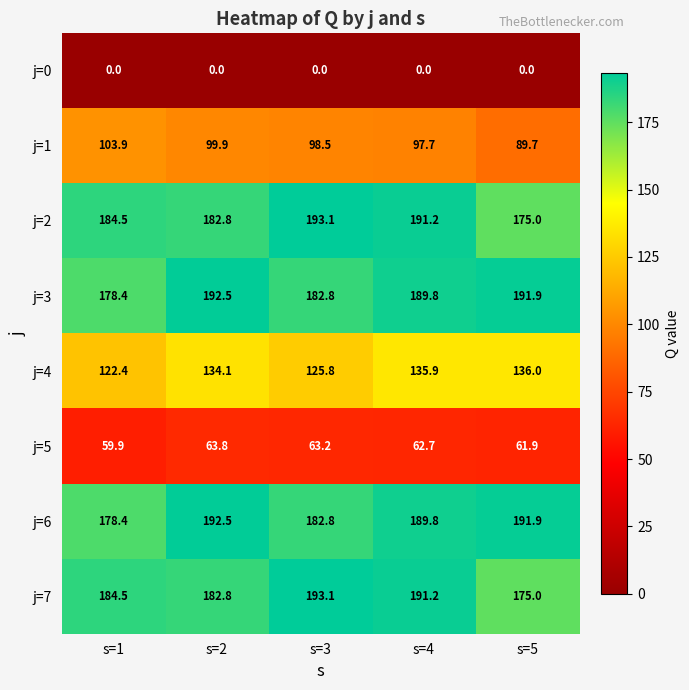

At which category is the sum across all series the highest?

s=4